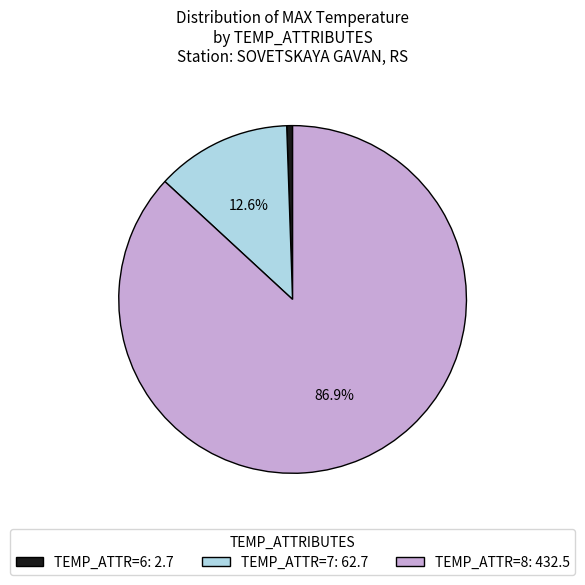

Which category accounts for the majority?

TEMP_ATTR=8: 432.5